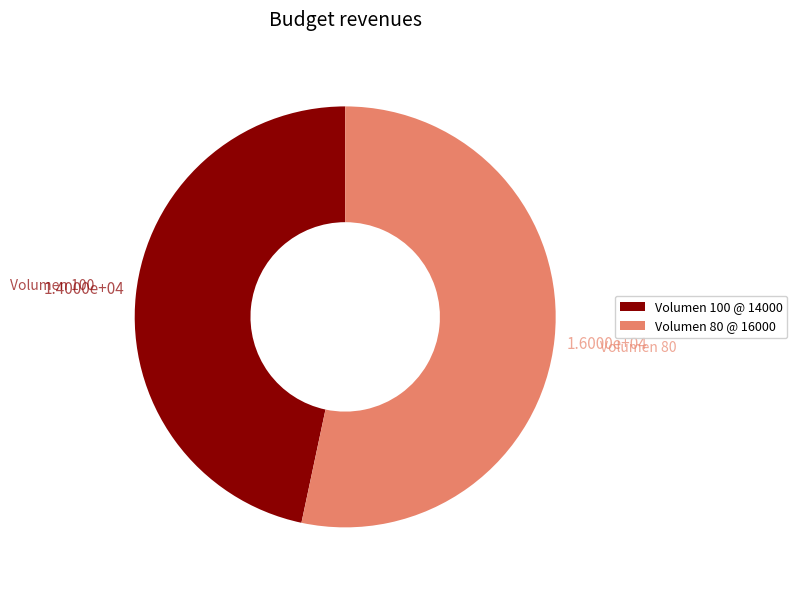

What is the ratio of the value at Volumen 80 @ 16000 to the value at Volumen 100 @ 14000?

1.1